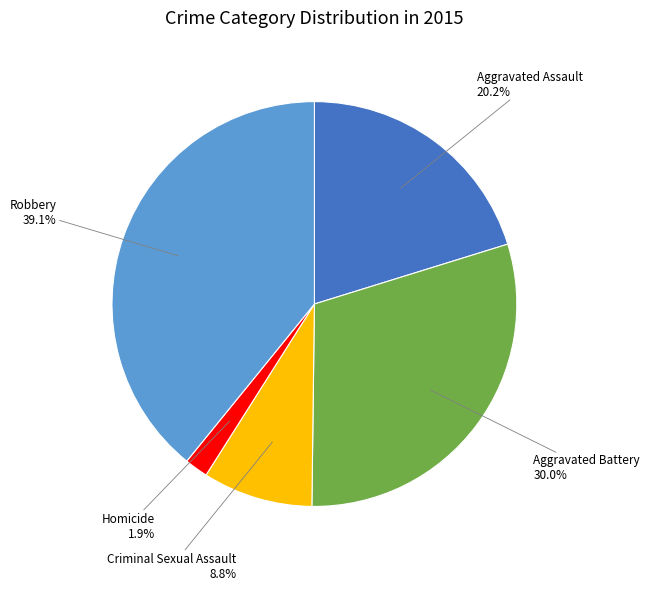

Is there a majority slice in this chart?

No